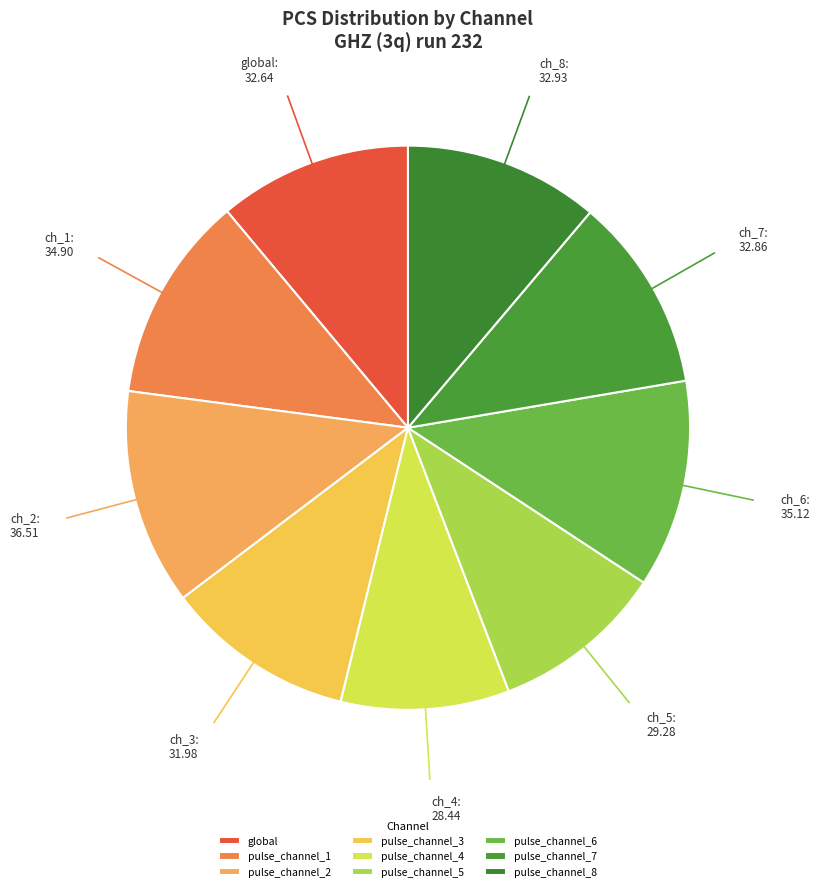

What is the change in value from pulse_channel_3 to pulse_channel_5?

-2.7